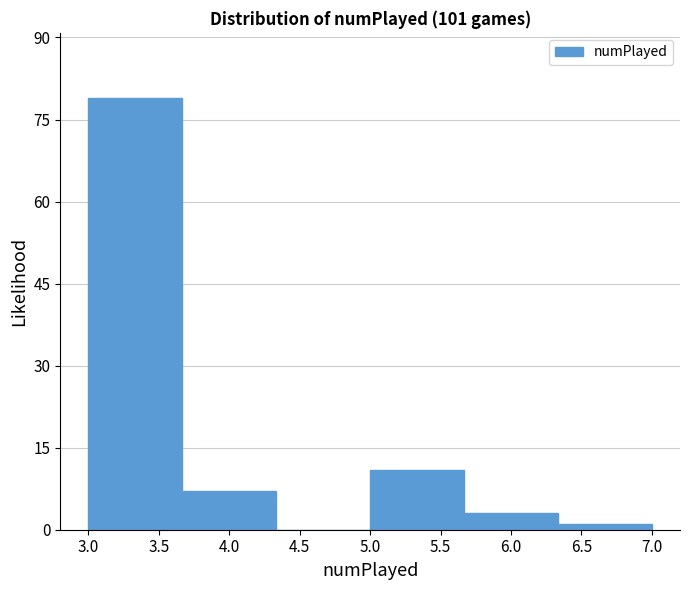

Which range on the x-axis has the tallest bar?

3.00 to 3.65